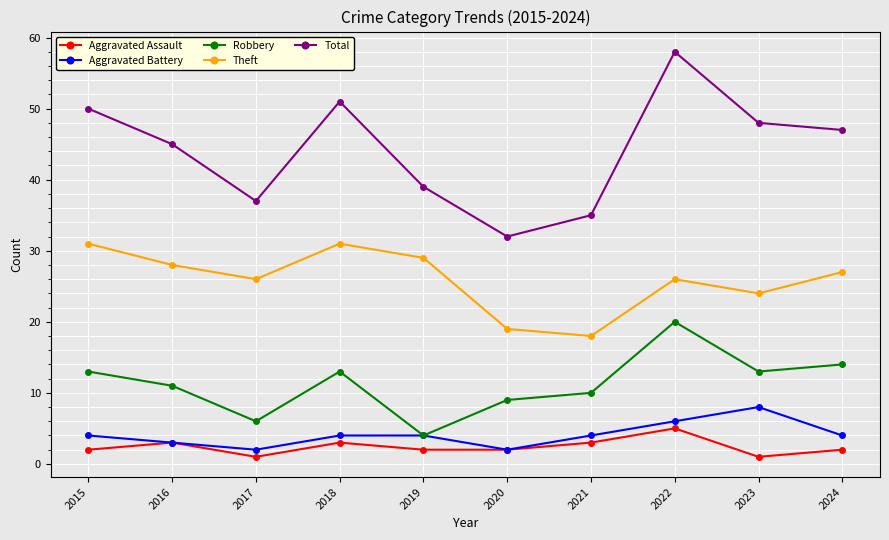

What is the difference between the maximum and second lowest values in the Total series?

23